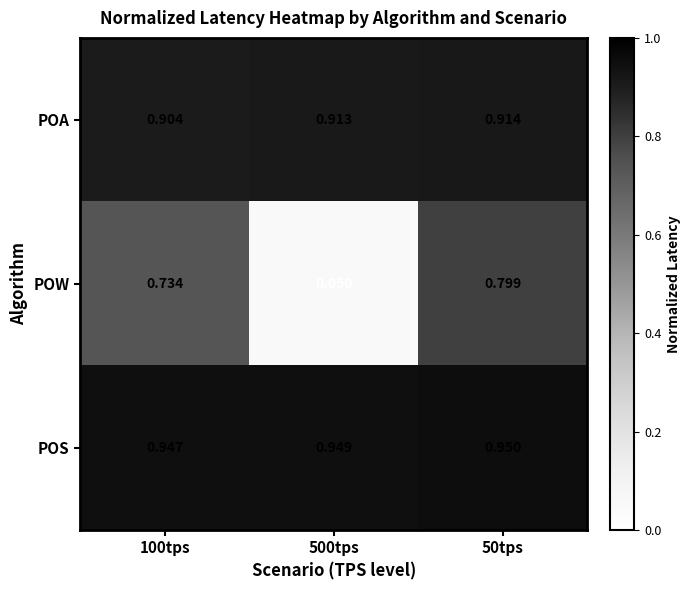

Between 500tps and 50tps, which series saw the biggest shift?

POW